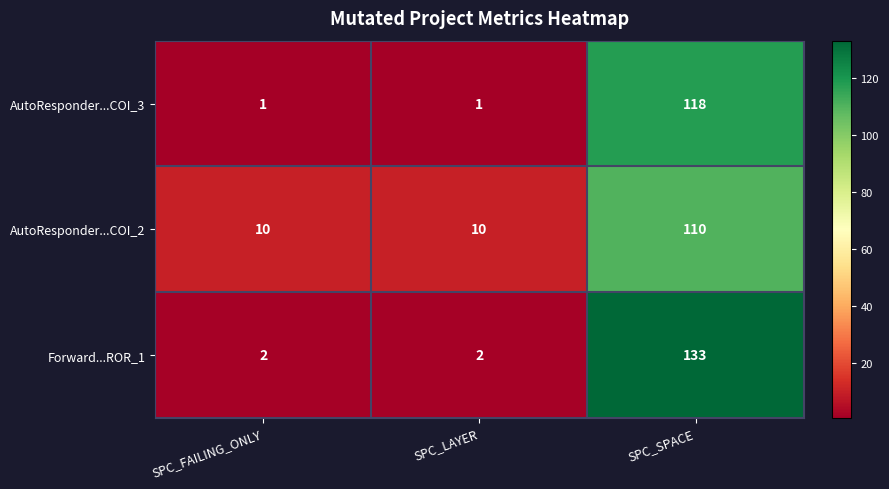

Rank the series by their maximum value, from highest to lowest.

Forward...ROR_1, AutoResponder...COI_3, AutoResponder...COI_2